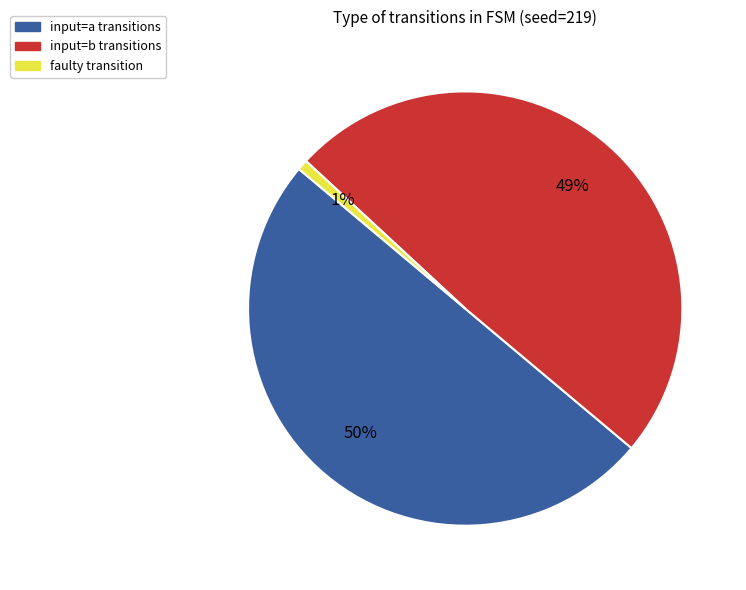

To the nearest percent, what is the difference between the largest and smallest slice percentages?

49%